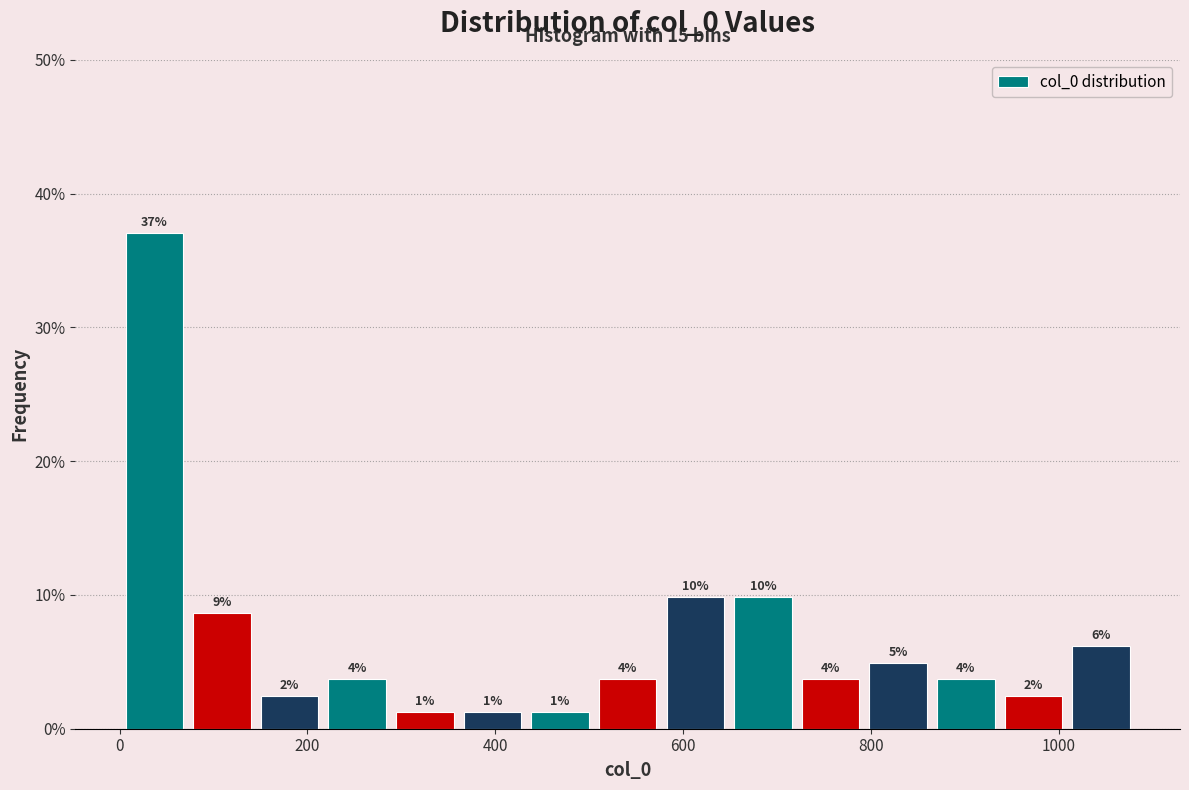

Read against the x-axis, roughly where is the centre of the tallest bar?

40